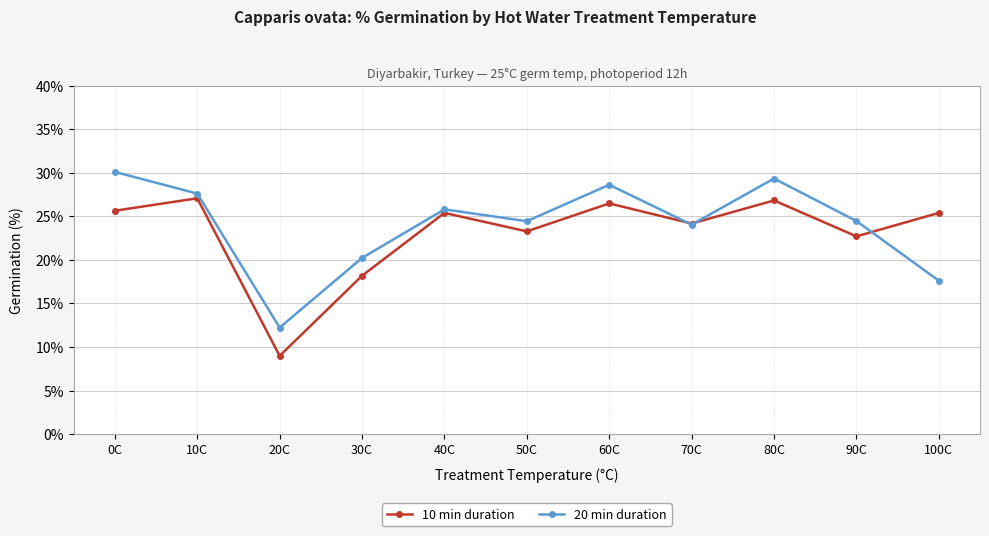

List the series in order of their peak value, highest first.

20 min duration, 10 min duration